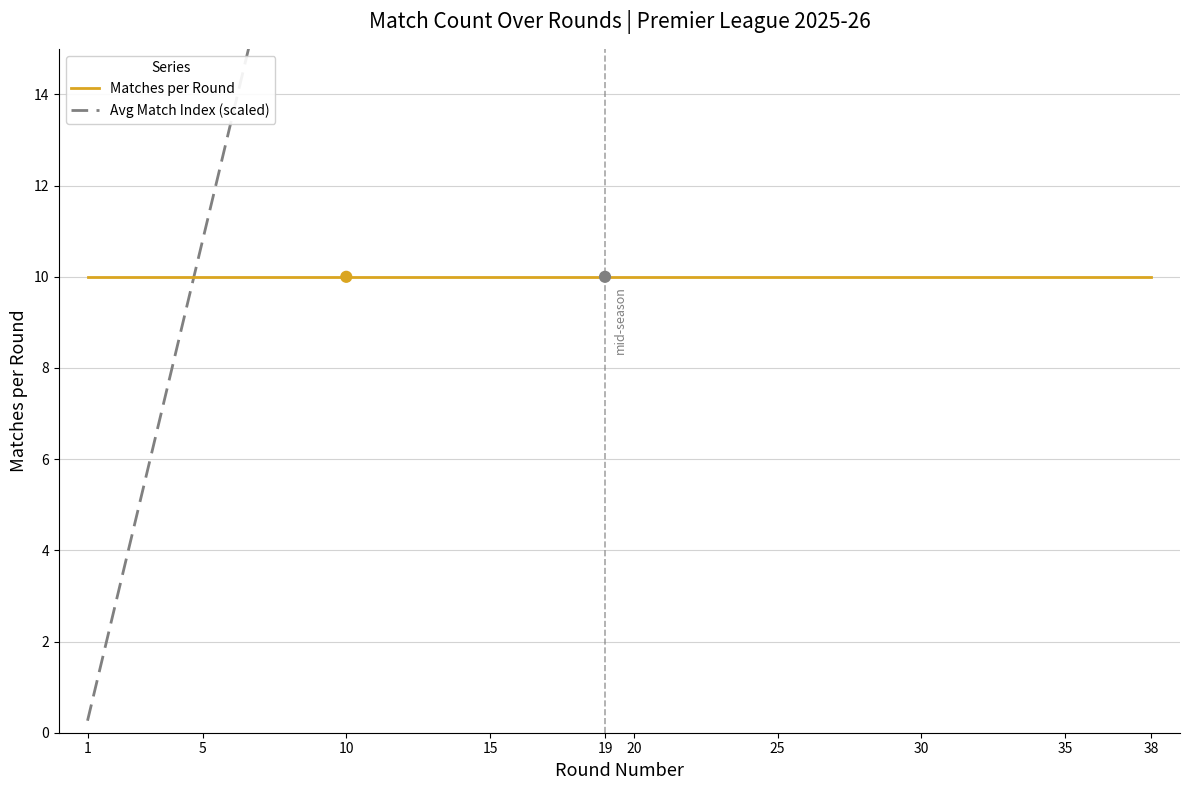

Which series contains the lowest Y value?

Avg Match Index (scaled)